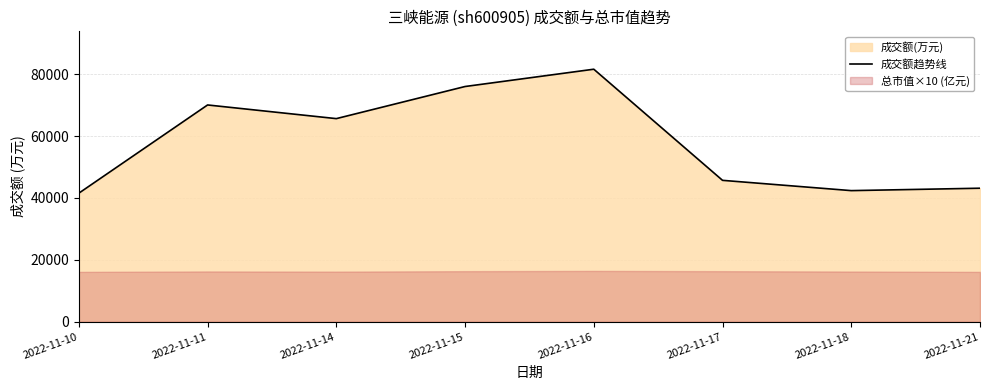

The value at 2022-11-11 is 16568. True or false?

False